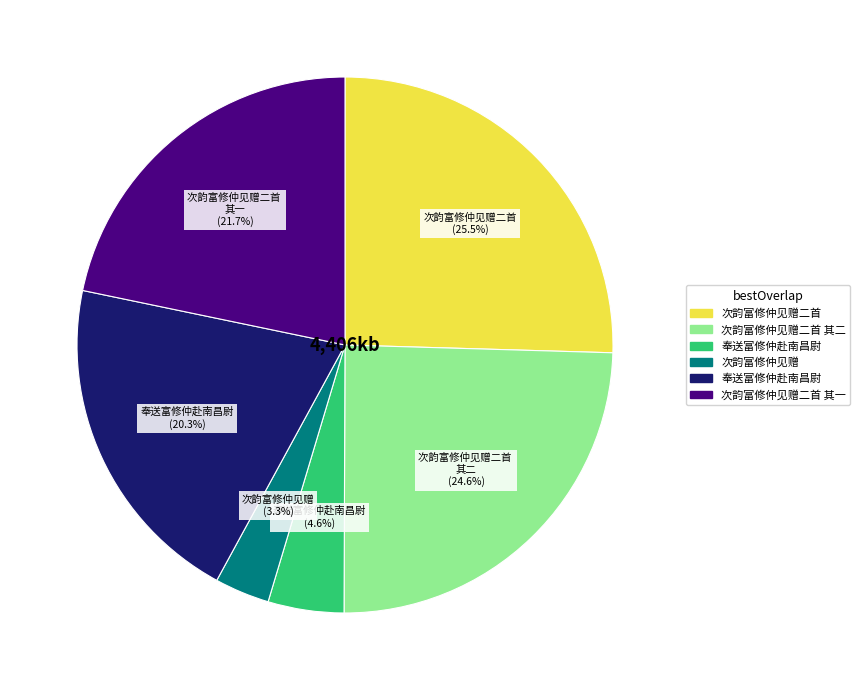

Does any single category account for the majority?

No